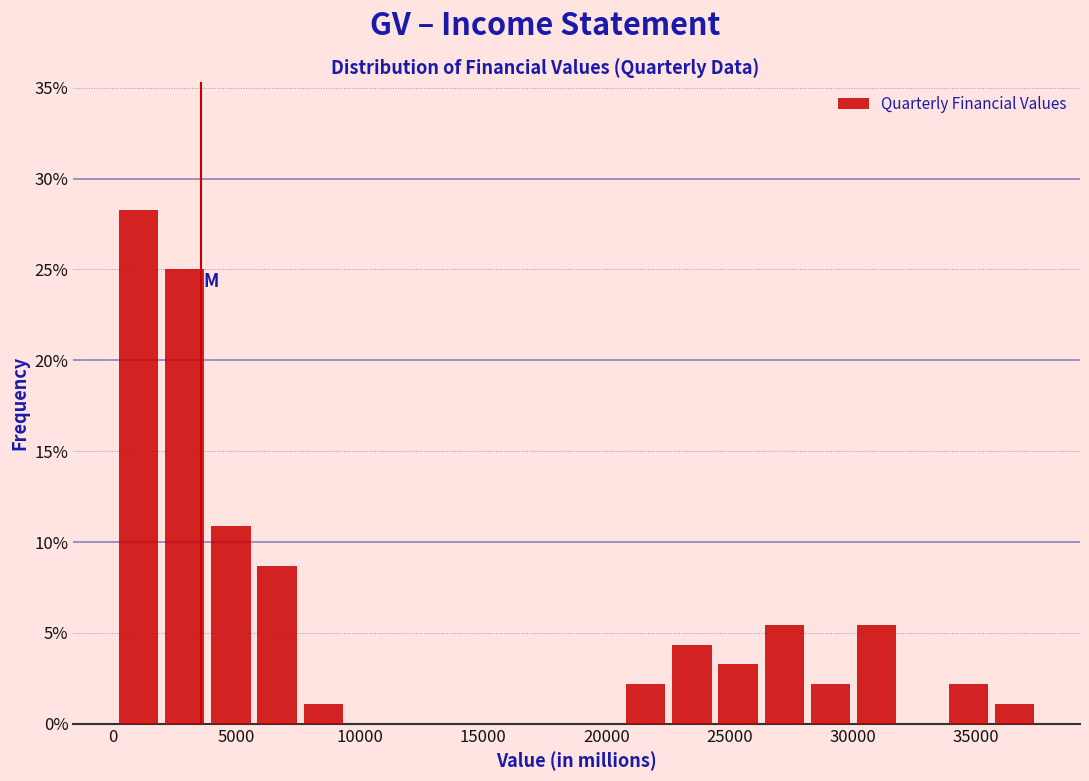

Read against the x-axis, roughly where is the centre of the tallest bar?

1000